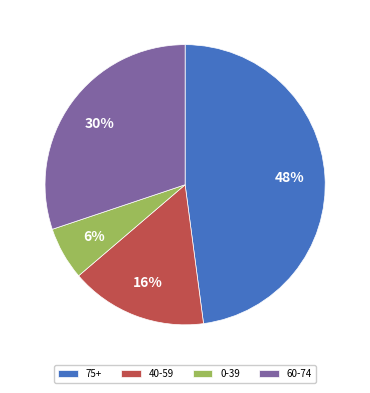

Which category has the biggest portion of the pie?

75+